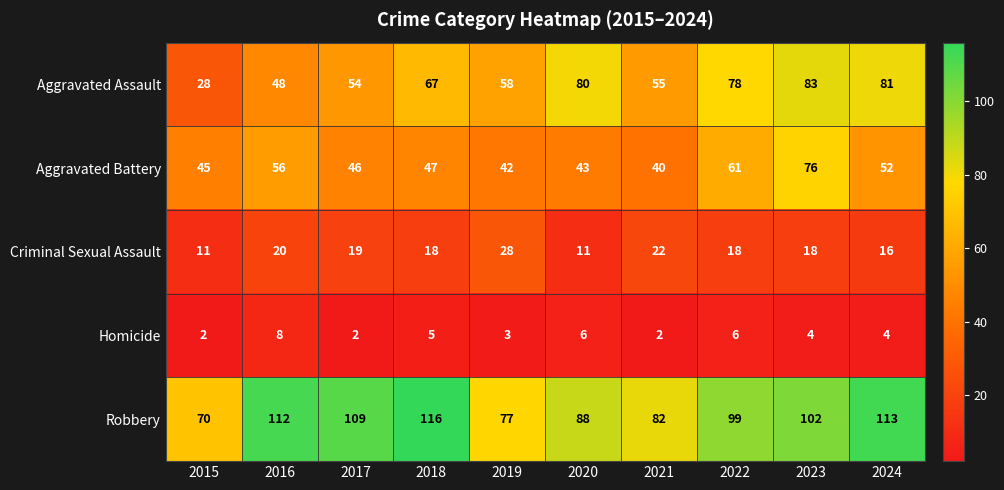

What is the difference between the Criminal Sexual Assault values at 2022 and 2021?

4